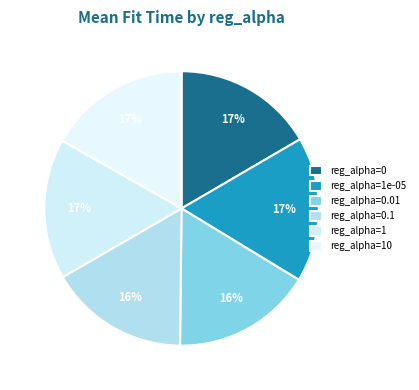

Count the number of slices in the pie.

6